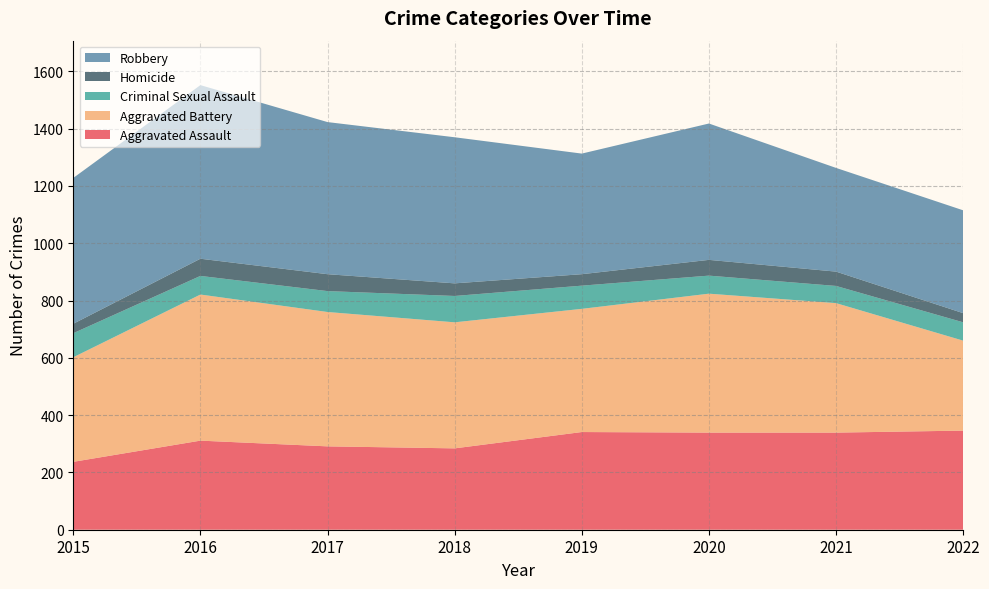

Reading left to right, transcribe all the data shown in this chart.

Aggravated Assault: 2015=237	2016=311	2017=291	2018=284	2019=341	2020=339	2021=339	2022=346
Aggravated Battery: 2015=365	2016=510	2017=469	2018=440	2019=430	2020=485	2021=452	2022=314
Criminal Sexual Assault: 2015=84	2016=65	2017=73	2018=92	2019=81	2020=63	2021=60	2022=64
Homicide: 2015=33	2016=60	2017=59	2018=44	2019=40	2020=55	2021=50	2022=32
Robbery: 2015=509	2016=606	2017=531	2018=510	2019=421	2020=476	2021=362	2022=359